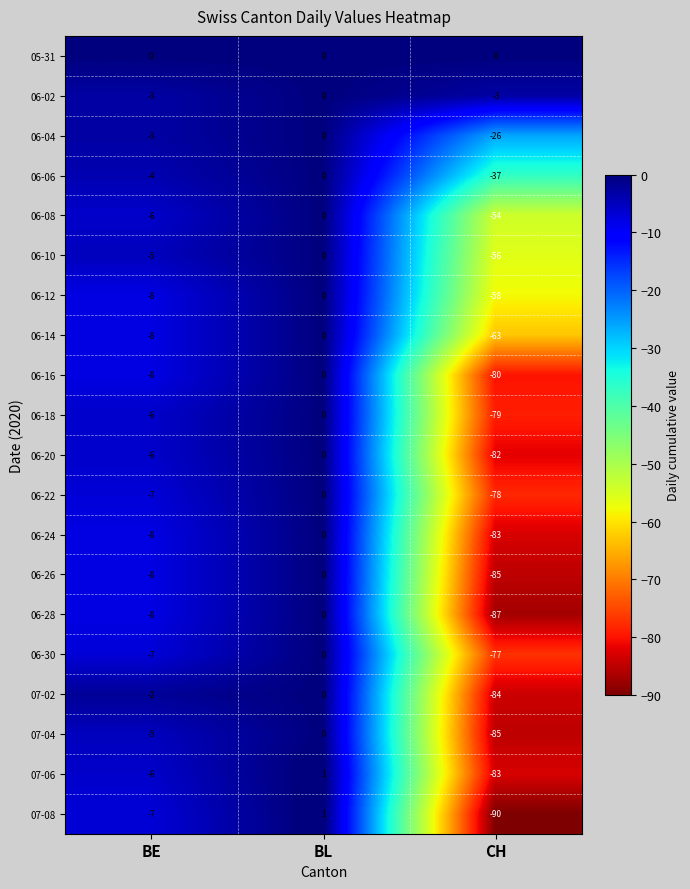

At which category is the sum across all series the highest?

BL